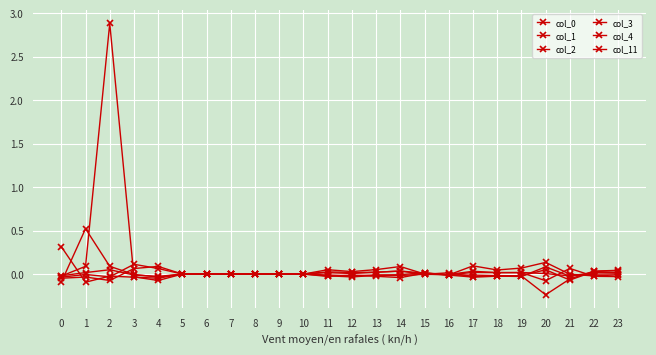

How many categories are shown in the chart?

24